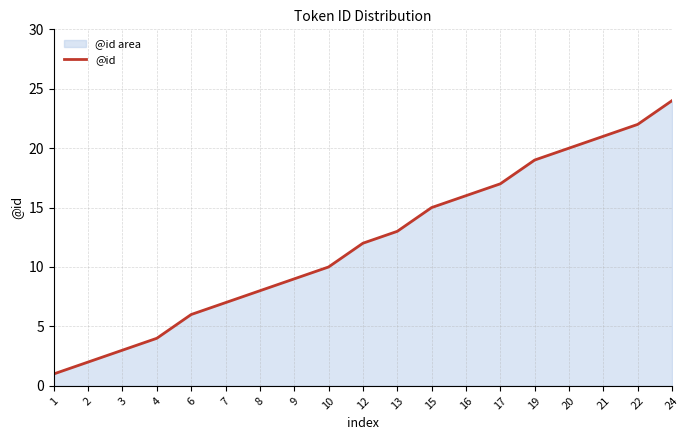

Reading left to right, what are all the values shown in this chart?

1=1	2=2	3=3	4=4	6=6	7=7	8=8	9=9	10=10	12=12	13=13	15=15	16=16	17=17	19=19	20=20	21=21	22=22	24=24